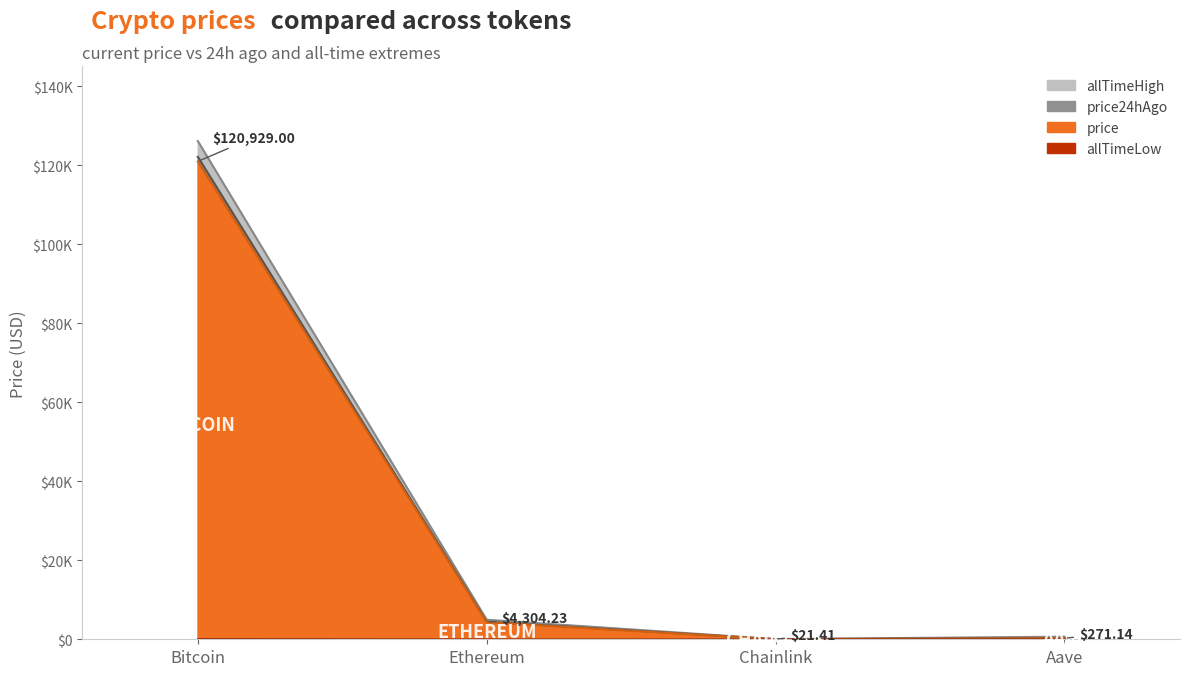

Which series changed the most between Bitcoin and Chainlink?

allTimeHigh